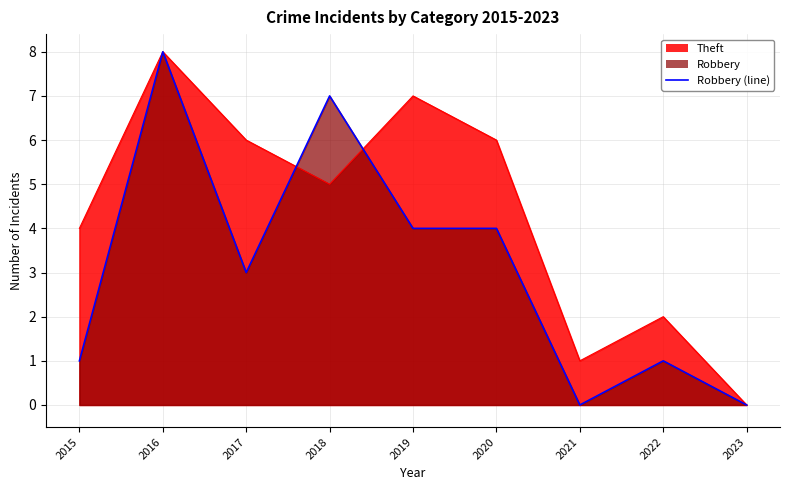

Reading left to right, what are all the values shown in this chart?

2015=1	2016=8	2017=3	2018=7	2019=4	2020=4	2021=0	2022=1	2023=0